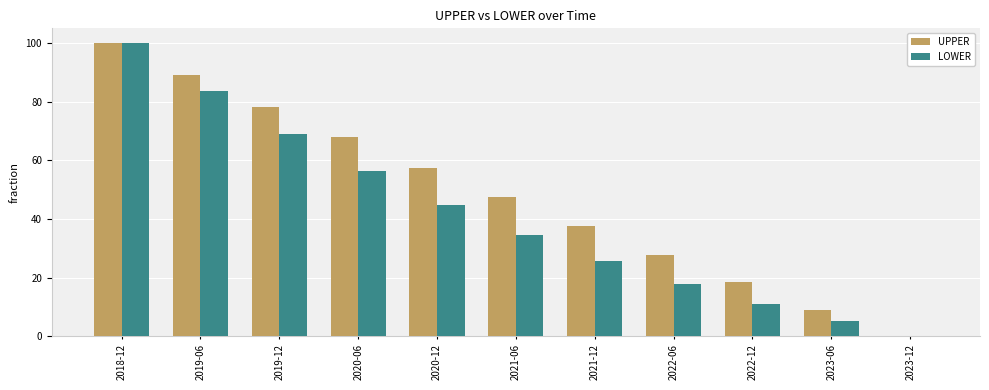

Are the bars grouped side by side (vs. stacked)?

Yes